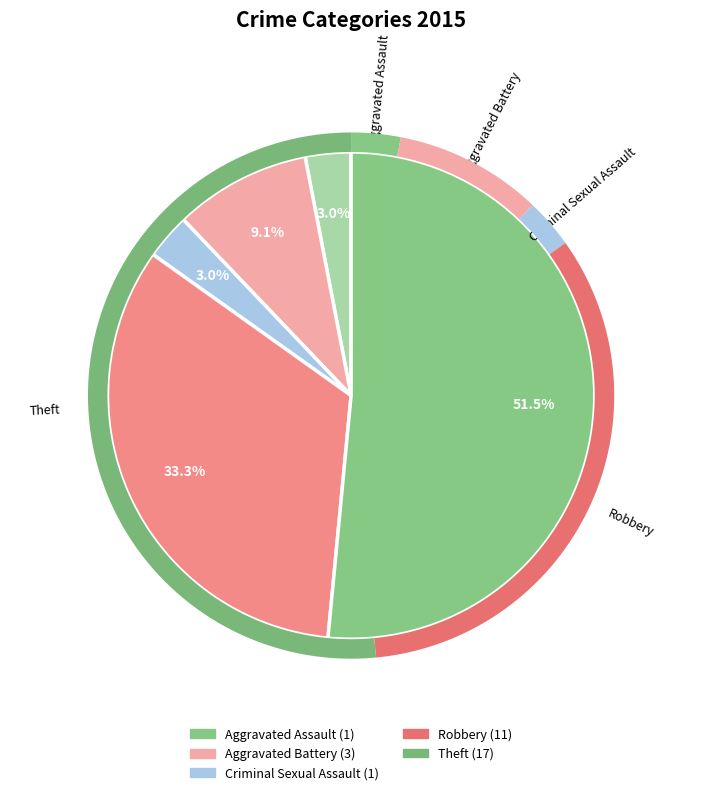

To the nearest percent, what is the average slice percentage?

20%